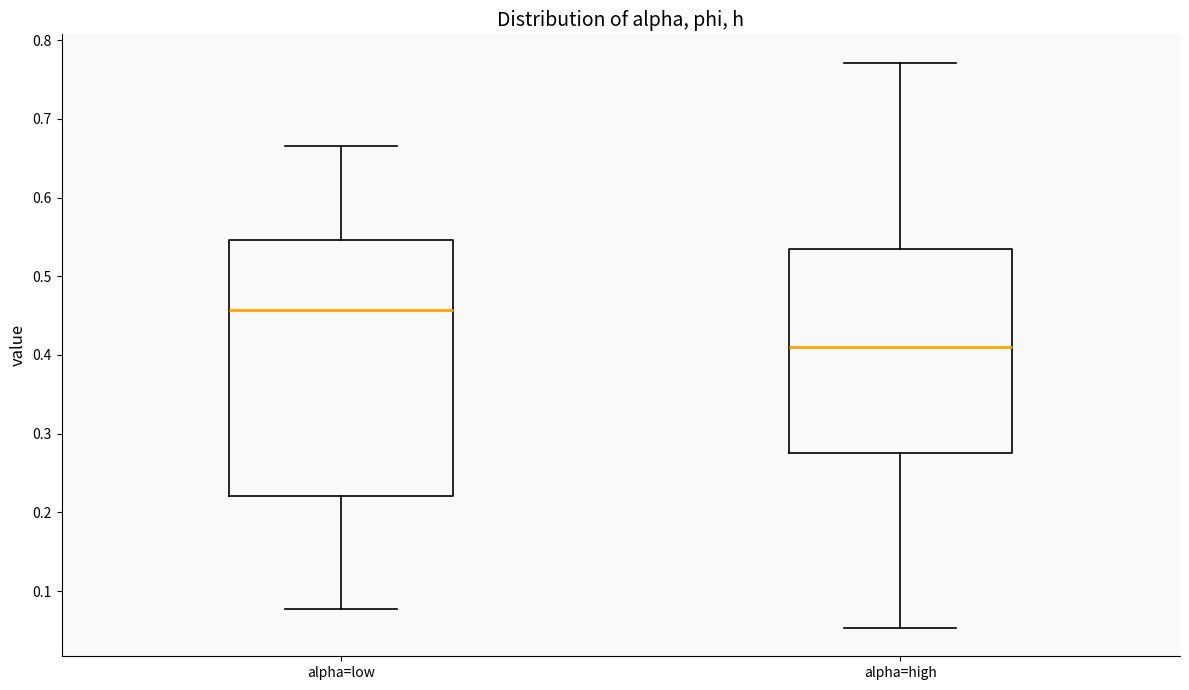

Which box has the highest median line?

alpha=low